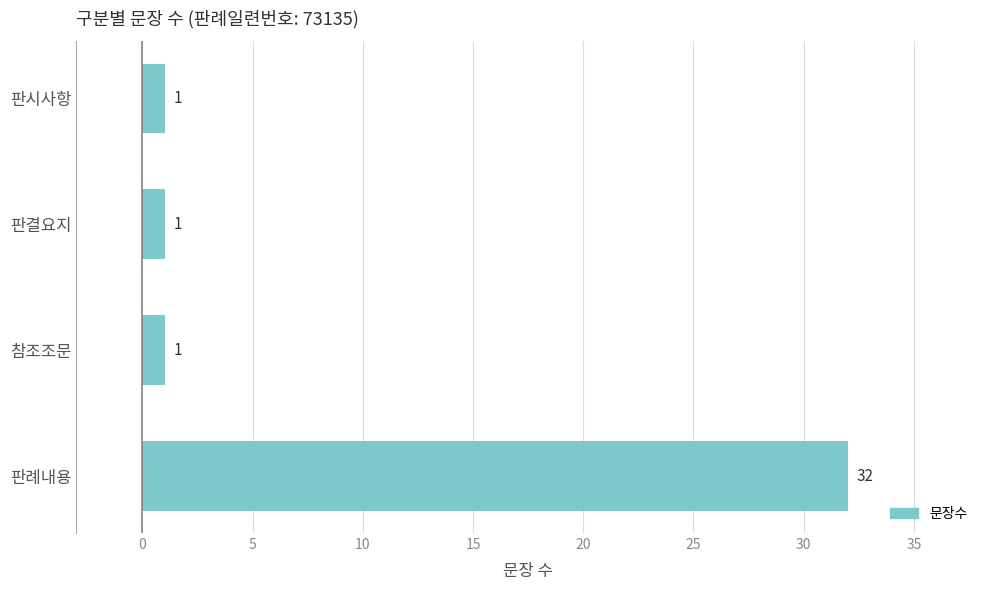

Reading top to bottom, what are all the values shown in this chart?

판시사항=1	판결요지=1	참조조문=1	판례내용=32